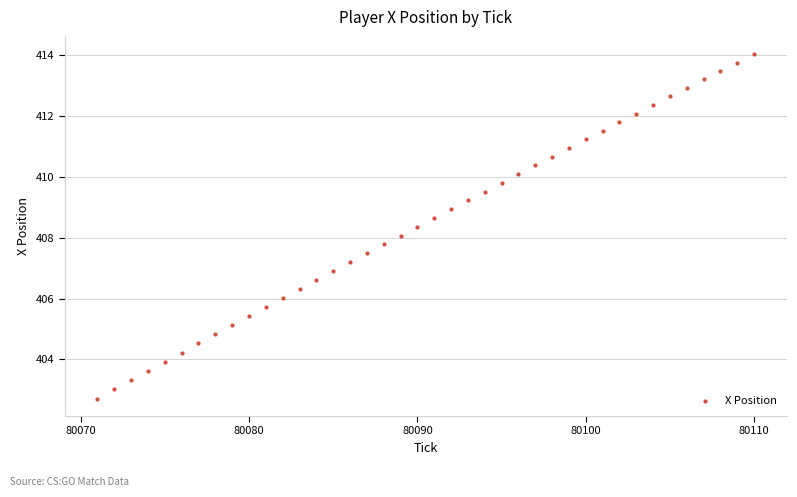

What is the range of X values (max minus min)?

39.0